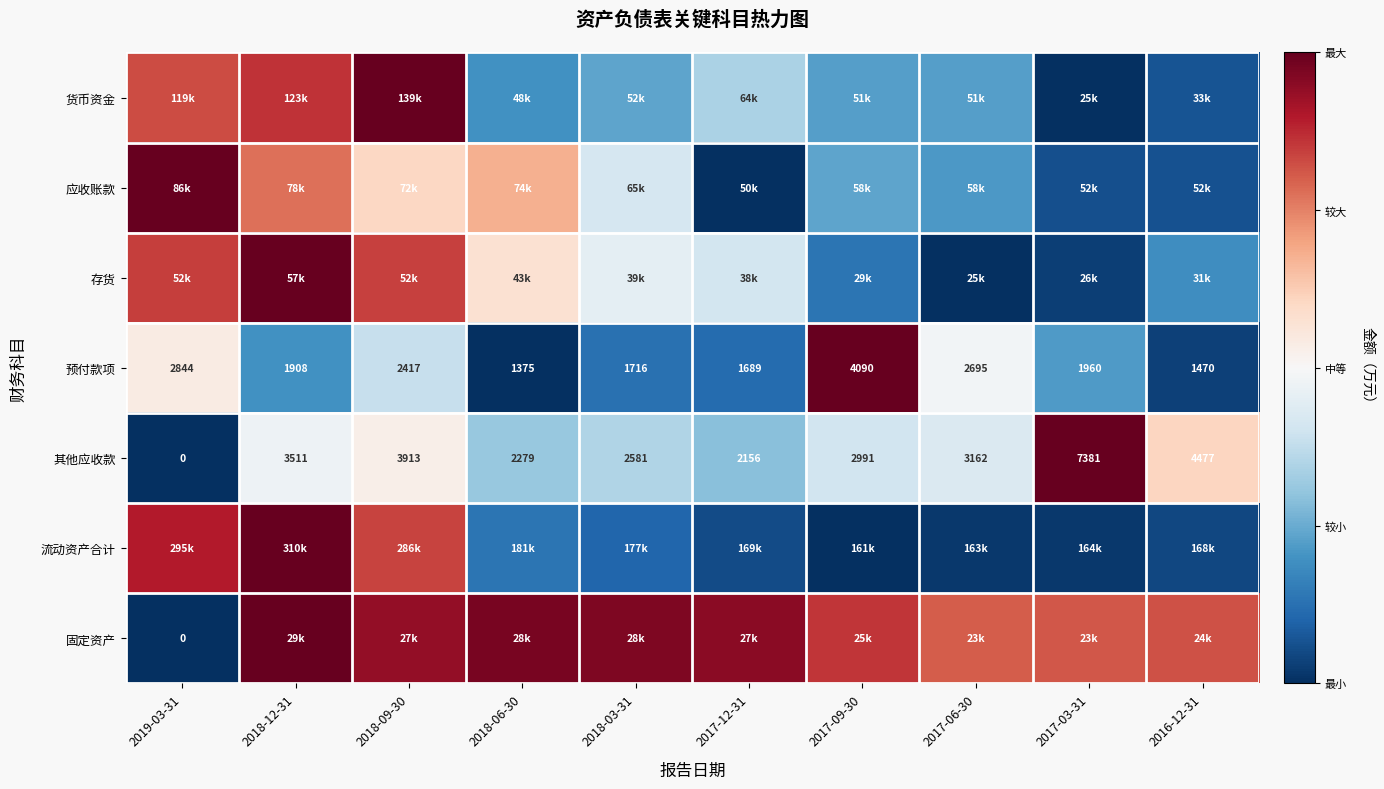

At how many categories does at least one series exceed 0?

10